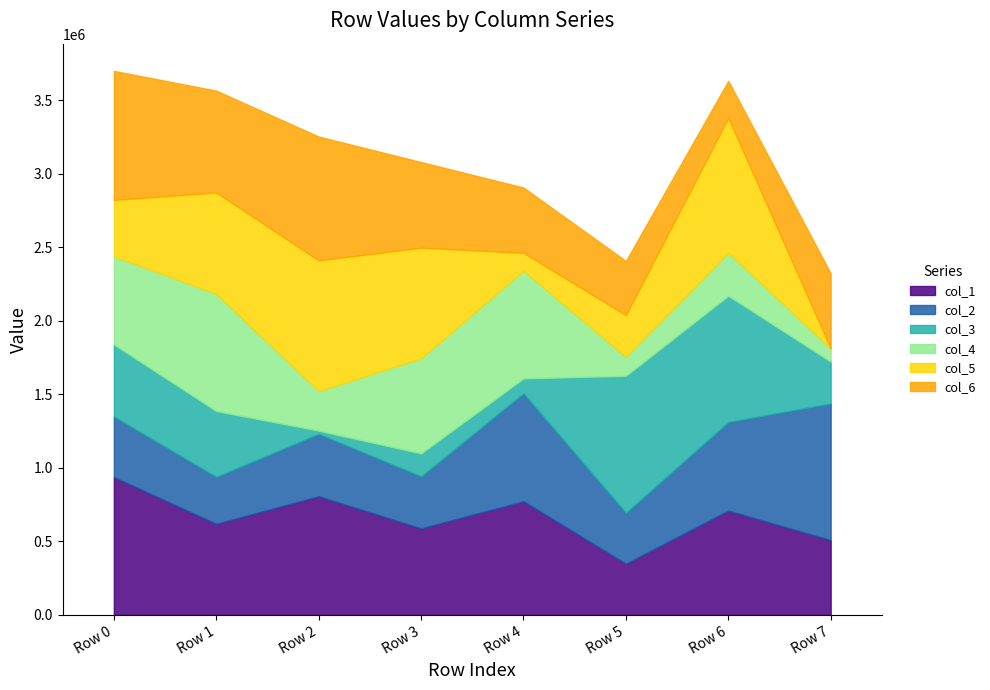

Between which two adjacent categories do col_5 and col_1 first intersect?

Row 0 and Row 1